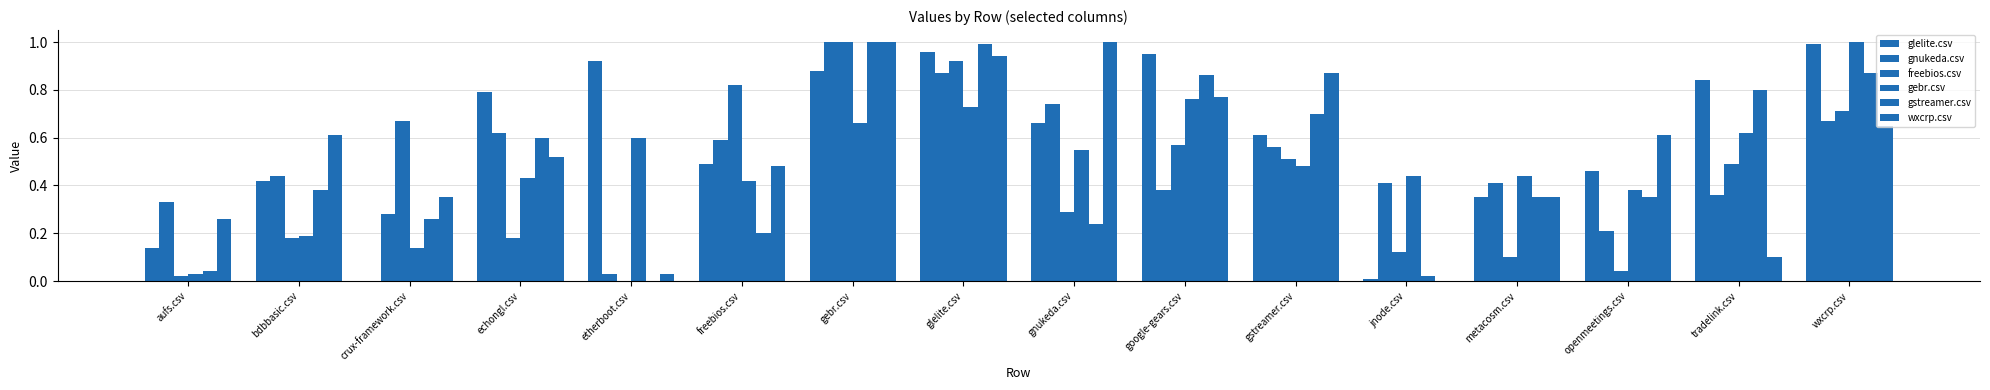

What is the sum of all gnukeda.csv values?

7.9